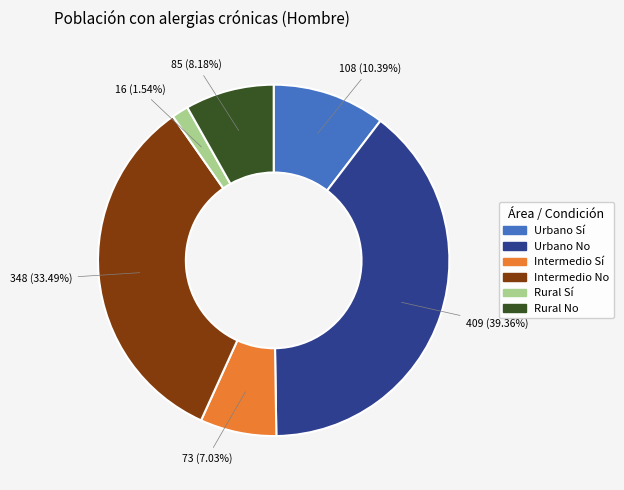

What percentage is the Intermedio No slice, to the nearest percent?

33%